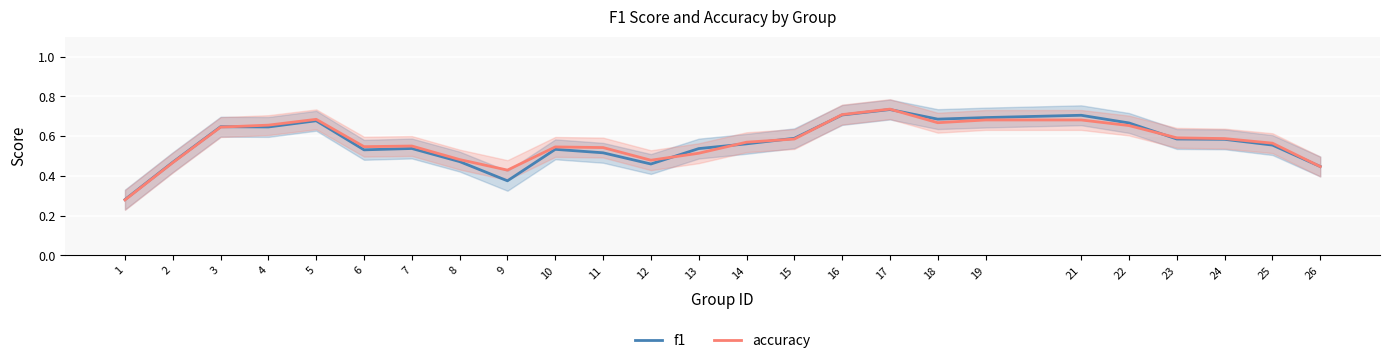

What is the sum of the accuracy values at 21 and 10?

1.2